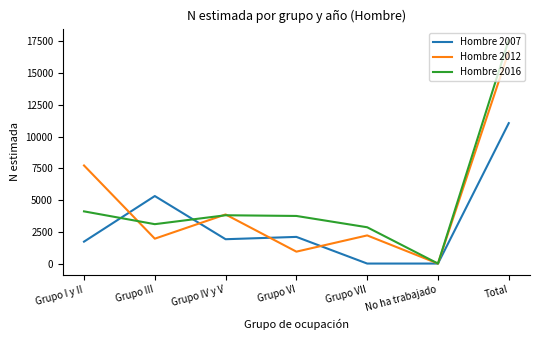

Where is the first local minimum for Hombre 2007?

Grupo IV y V